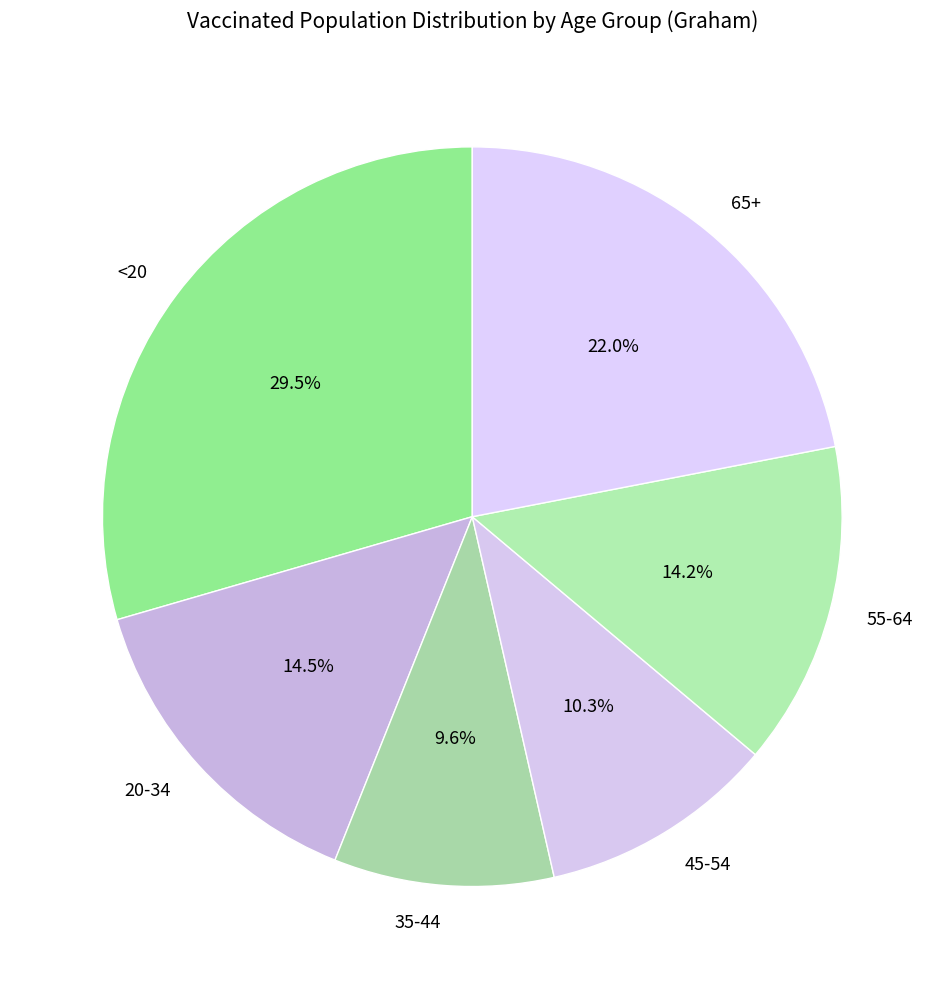

To the nearest percent, what is the average slice percentage?

17%